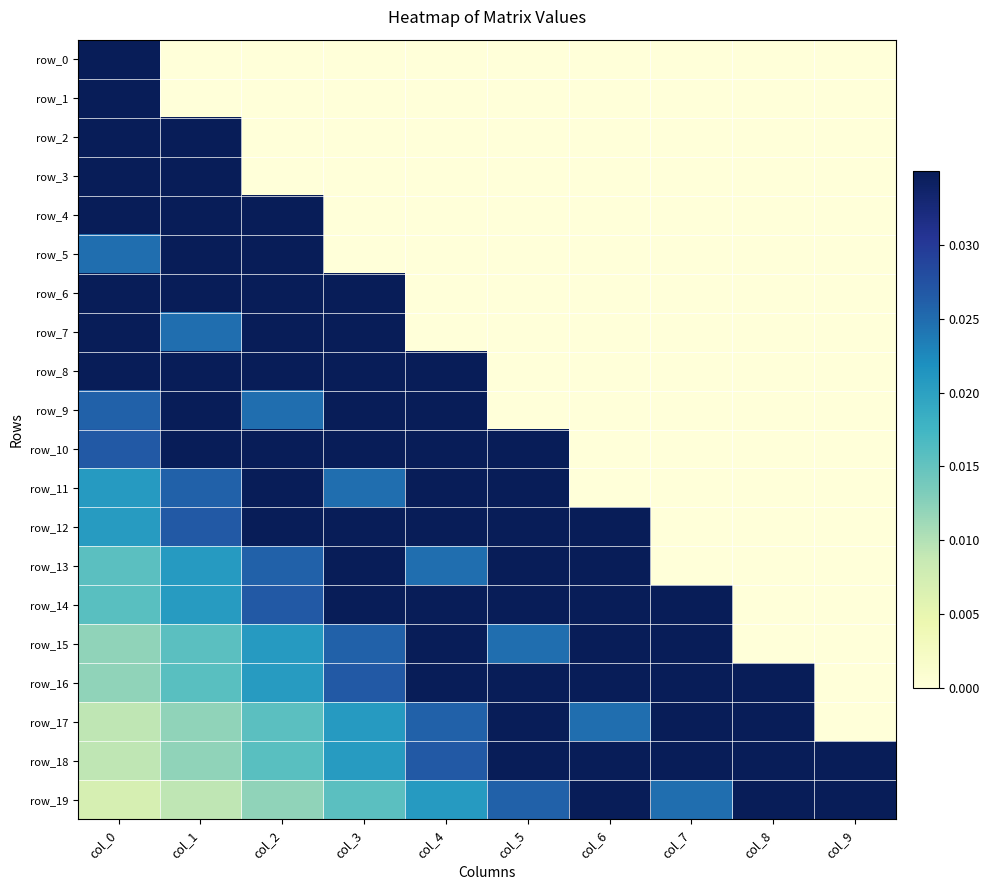

At how many categories does at least one series exceed 0?

10